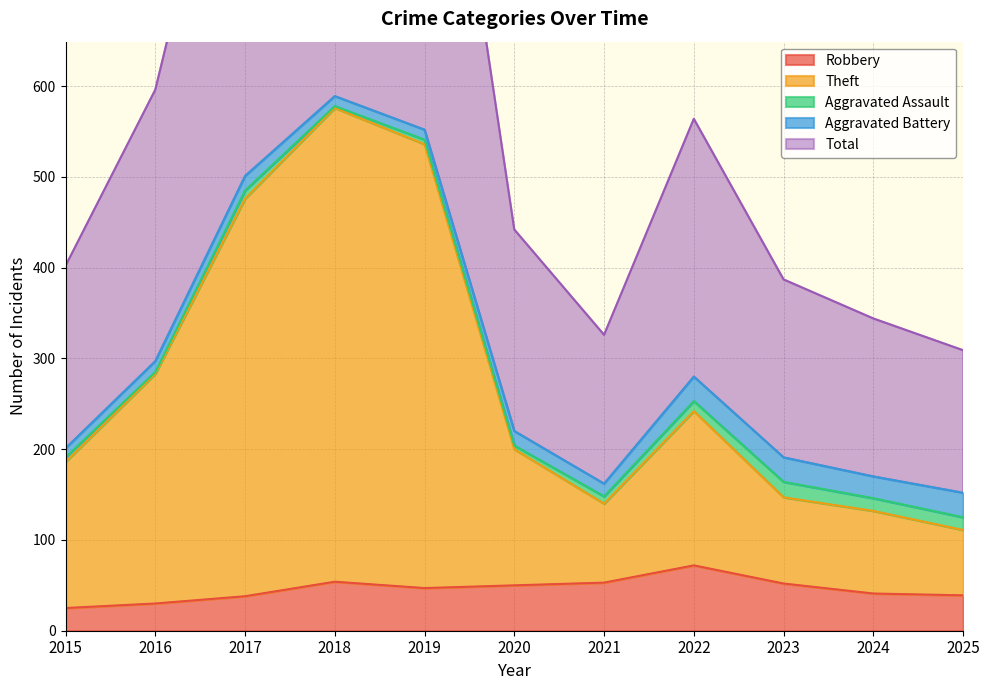

True or false: Total and Robbery intersect in this chart.

False